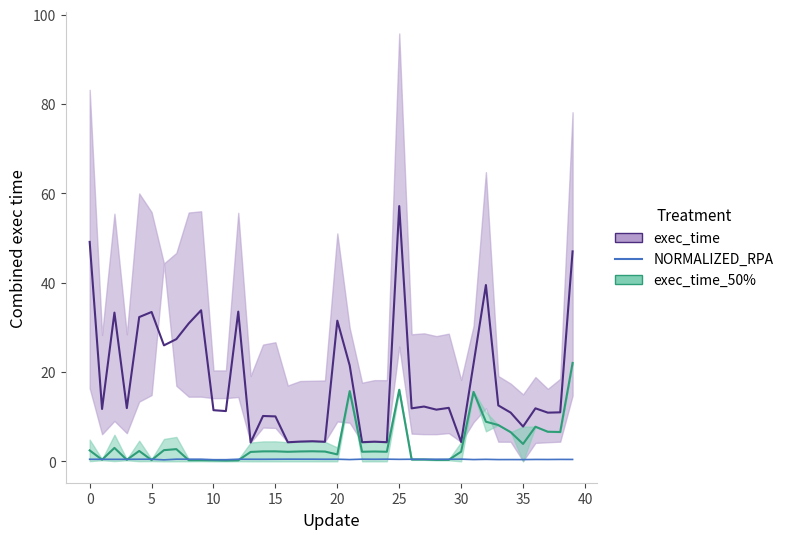

Reading left to right, list all the values displayed in this chart.

exec_time: 49.1	11.7	33.3	11.9	32.3	33.4	26.0	27.4	30.9	33.8	11.5	11.3	33.5	4.2	10.2	10.1	4.3	4.4	4.5	4.4	31.5	21.5	4.3	4.4	4.3	57.2	11.9	12.3	11.6	12.0	4.3	21.8	39.5	12.5	10.9	7.8	11.9	10.9	11.0	47.0
exec_time_50%: 2.5	0.4	3.0	0.3	2.3	0.3	2.5	2.7	0.3	0.3	0.2	0.2	0.2	2.1	2.2	2.2	2.1	2.2	2.2	2.2	1.6	15.7	2.1	2.2	2.1	16.0	0.4	0.4	0.3	0.3	2.2	15.6	8.9	8.1	6.5	3.9	7.7	6.6	6.6	22.0
NORMALIZED_RPA: 0.5	0.5	0.4	0.5	0.5	0.5	0.3	0.5	0.5	0.5	0.4	0.4	0.5	0.5	0.5	0.5	0.5	0.5	0.5	0.5	0.5	0.4	0.5	0.5	0.5	0.4	0.5	0.4	0.5	0.5	0.5	0.4	0.4	0.4	0.4	0.4	0.4	0.4	0.4	0.4